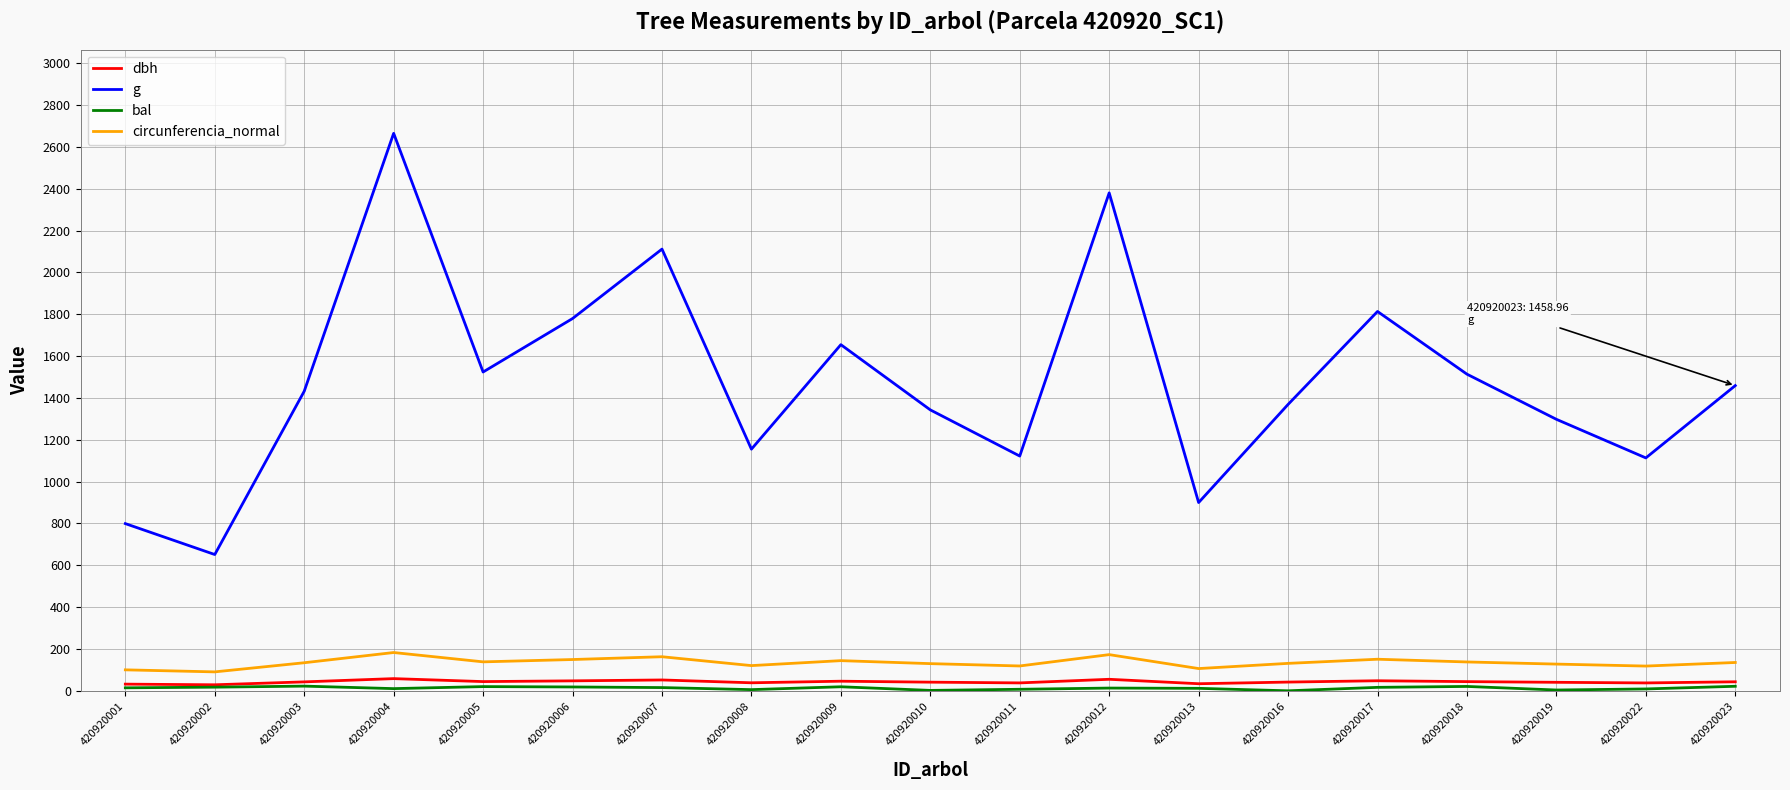

What is the maximum value shown in the chart?

2664.9